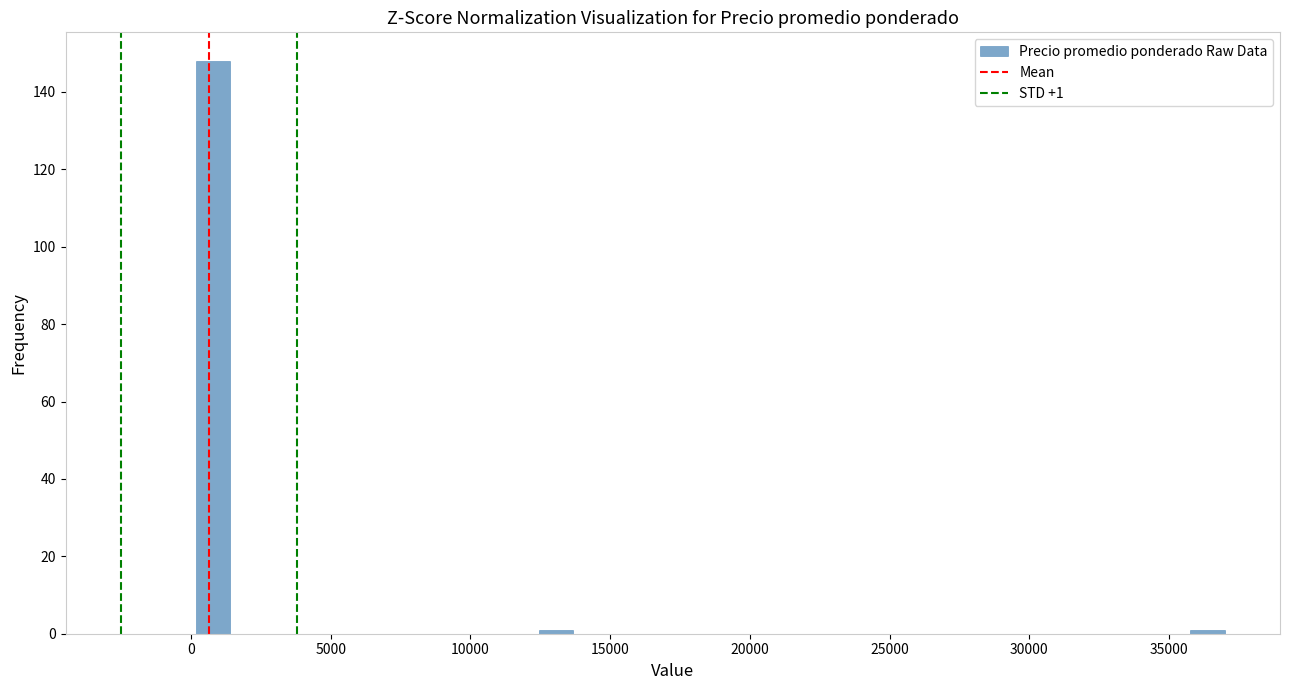

Read against the x-axis, roughly where is the centre of the tallest bar?

1000